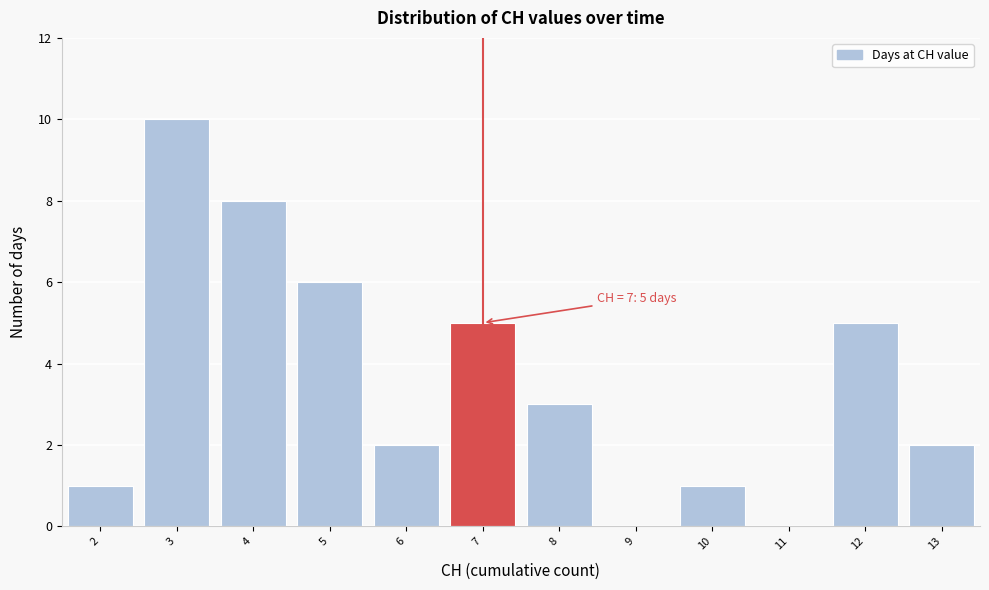

Which range on the x-axis has the tallest bar?

2.5 to 3.5